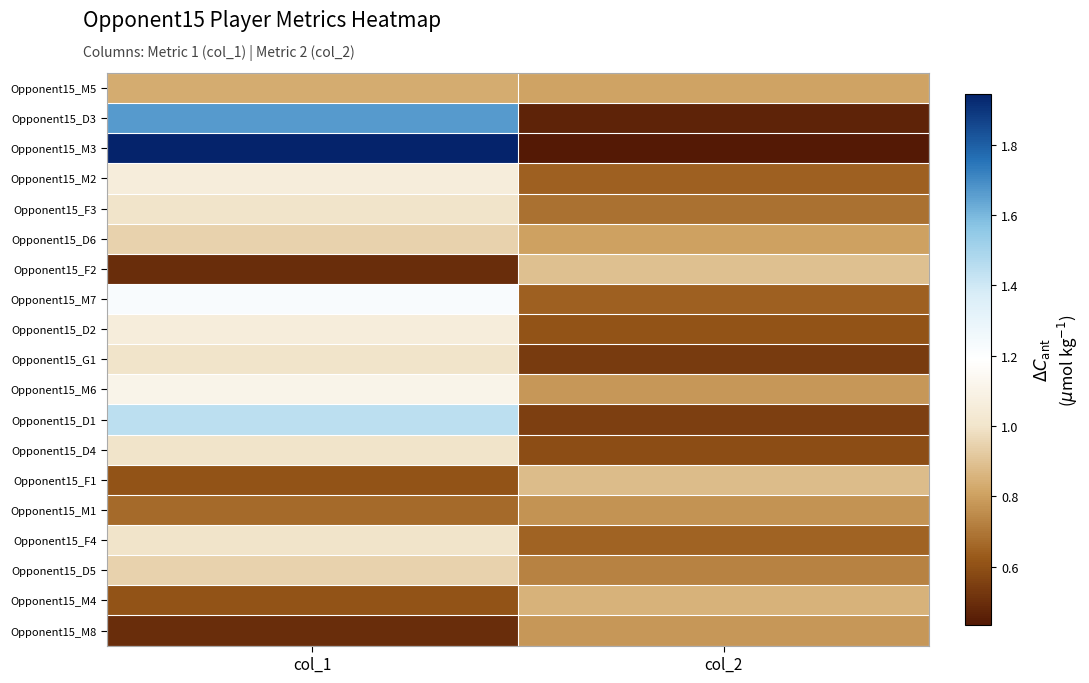

What is the difference between the highest and lowest values at col_1?

1.4